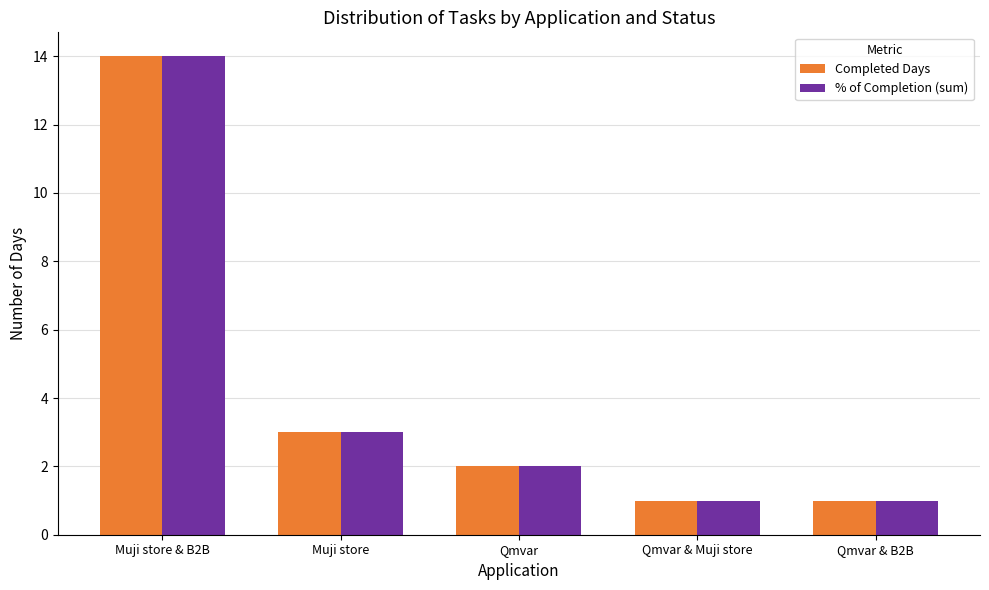

What is the highest value of the Completed Days series?

14